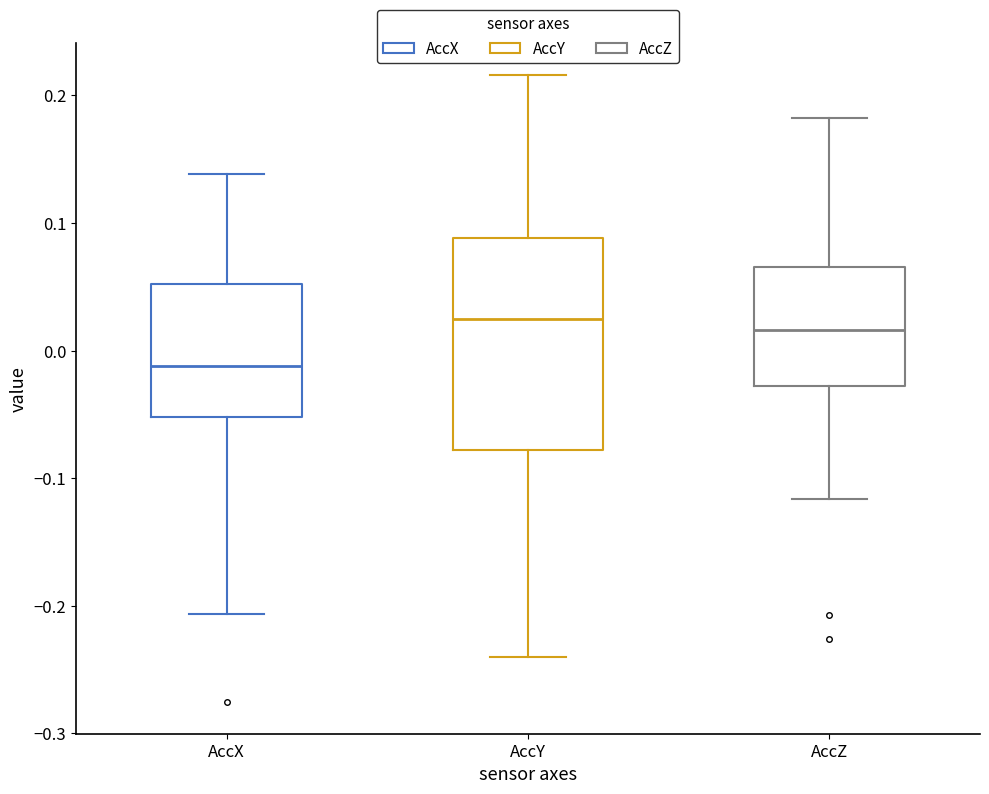

Where does the lower whisker of the box for AccY end on the y-axis? The values are not printed on the chart, so give them approximately, as read against the axis.

-0.24